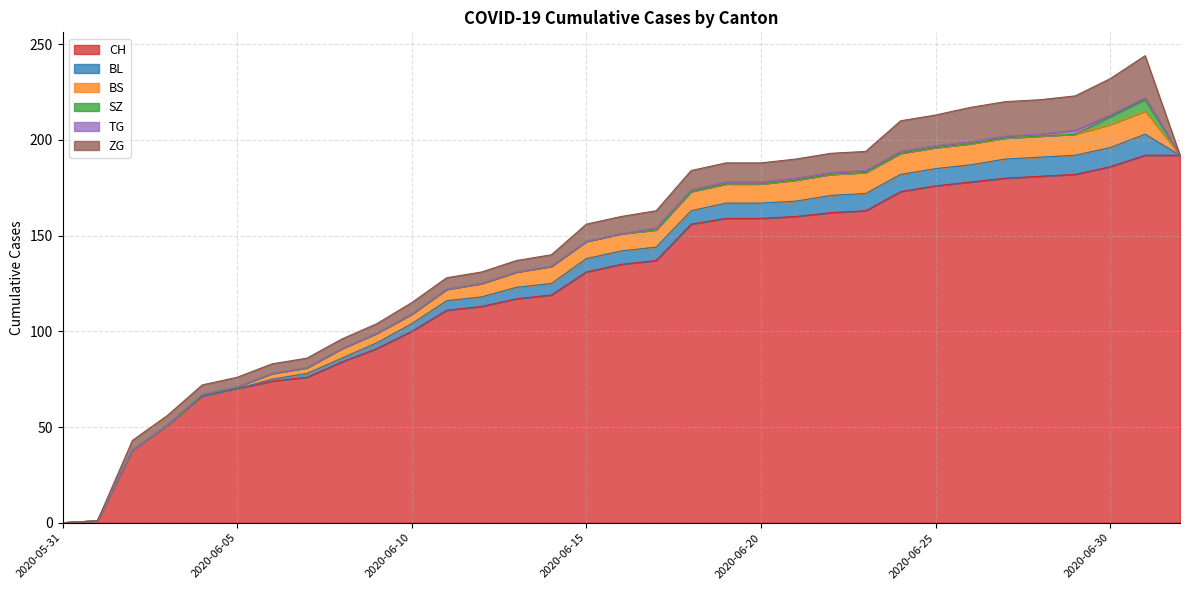

Where does the ZG series first go above 9?

2020-06-18